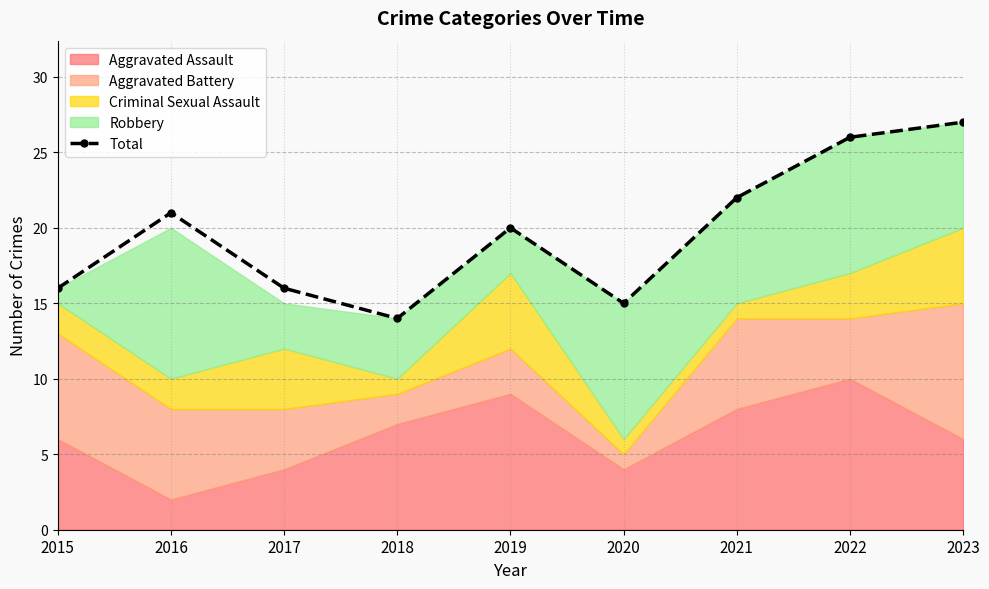

What is the ratio of the value at 2018 to the value at 2022?

0.5